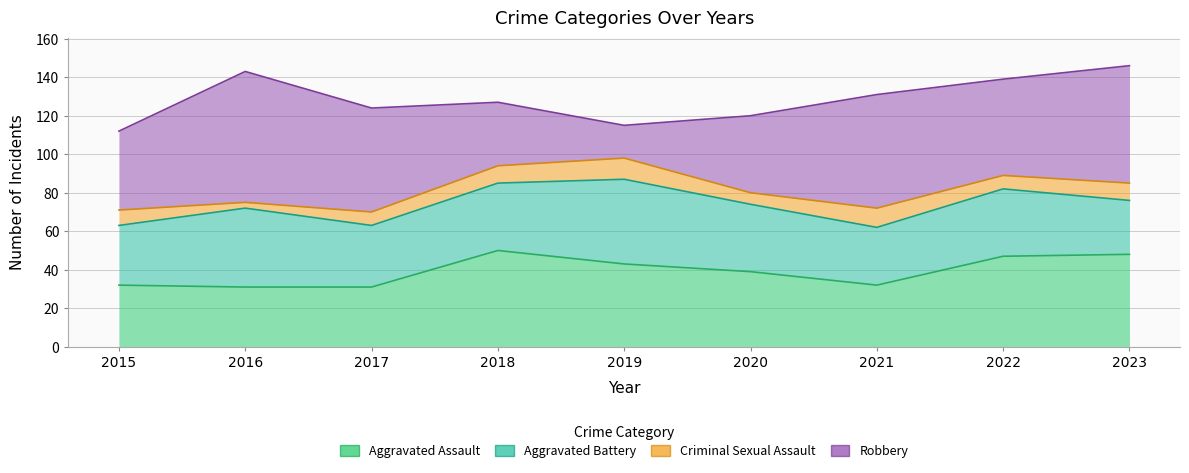

Which category has the lowest value in the Aggravated Battery series?

2023